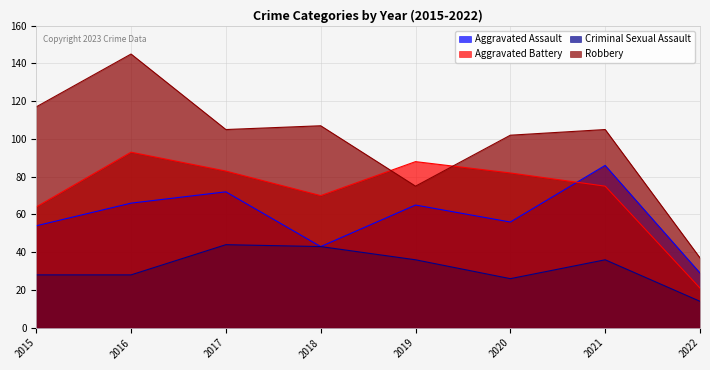

At which label does Aggravated Assault first exceed 65?

2016